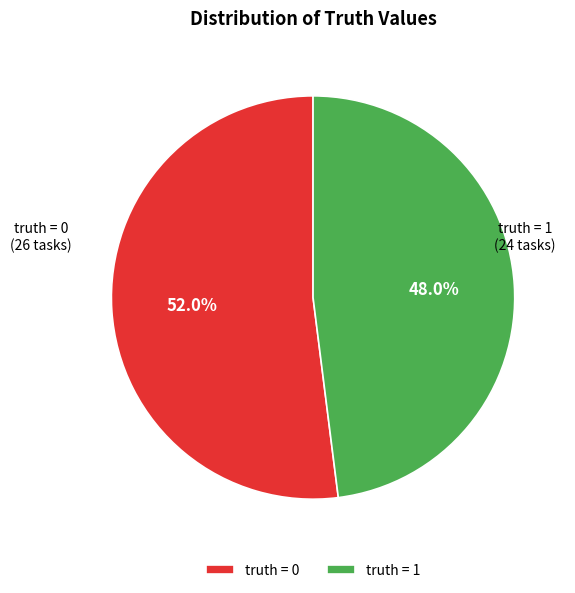

What portion of the pie excludes truth = 1?

52.0%